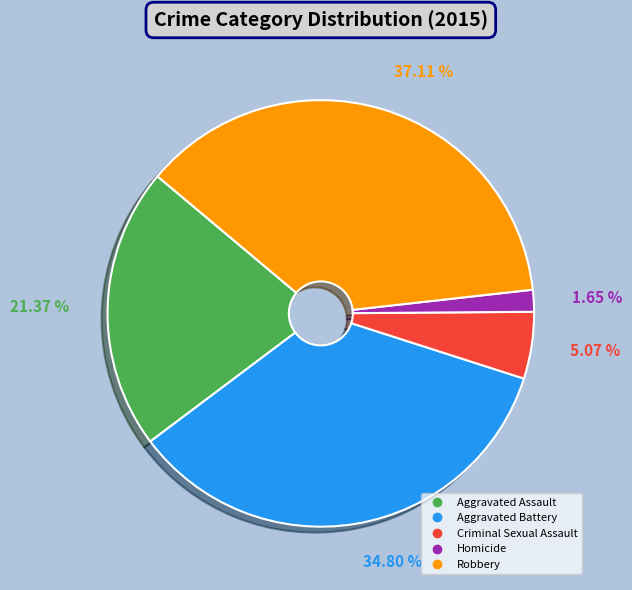

What is the ratio of the value at Aggravated Assault to the value at Criminal Sexual Assault?

4.2